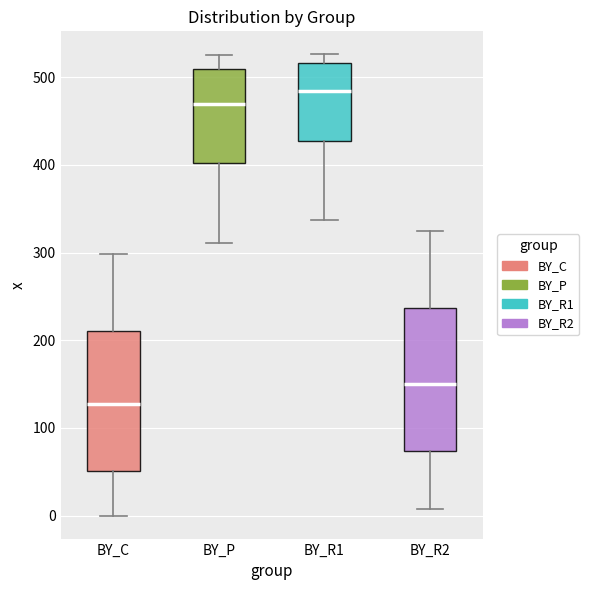

Reading left to right, read every box against the y-axis: the position of its median line, the range the box covers, and the ends of its whiskers. The values are not printed on the chart, so give them approximately, as read against the axis.

BY_C: median 130, box 50 to 210, whiskers 0 to 300
BY_P: median 470, box 400 to 510, whiskers 310 to 530
BY_R1: median 480, box 430 to 520, whiskers 340 to 530
BY_R2: median 150, box 70 to 240, whiskers 10 to 320